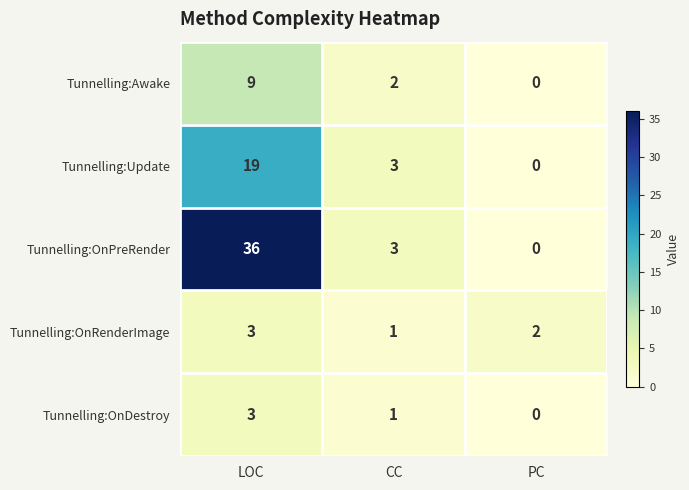

The value of Tunnelling:Awake at PC is -3. True or false?

False